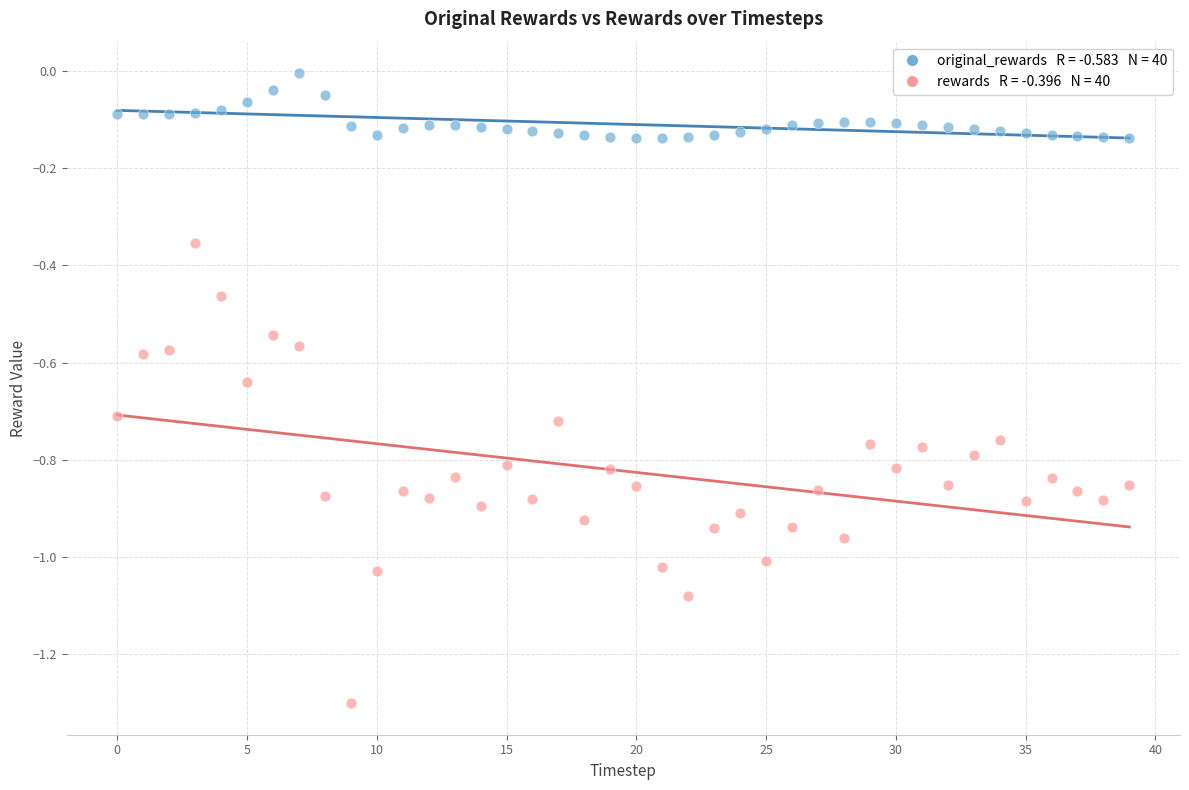

Across all data points, what is the range of Y values (max minus min)?

1.3